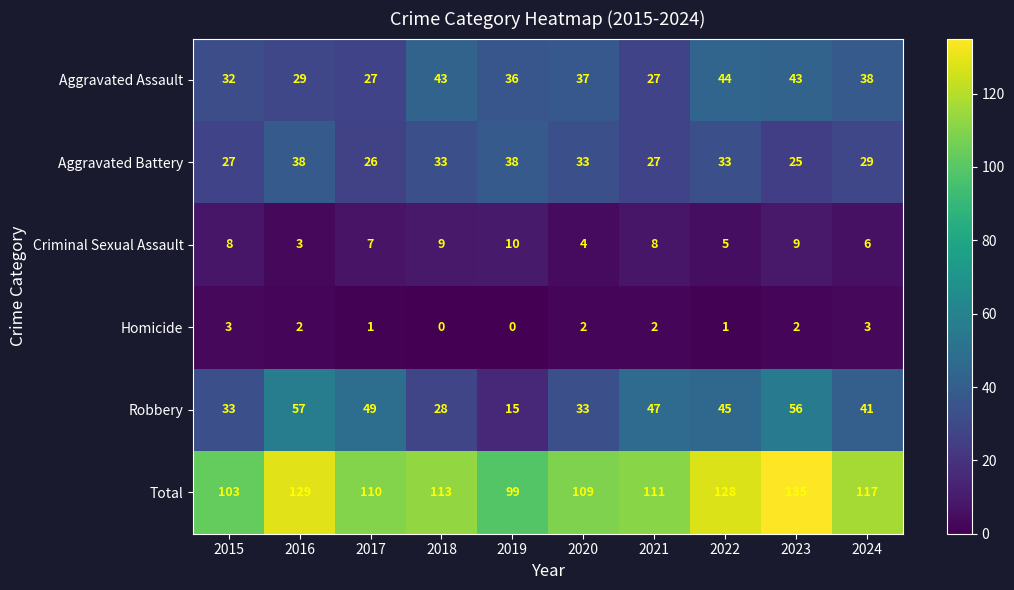

At which category is the sum across all series the highest?

2023